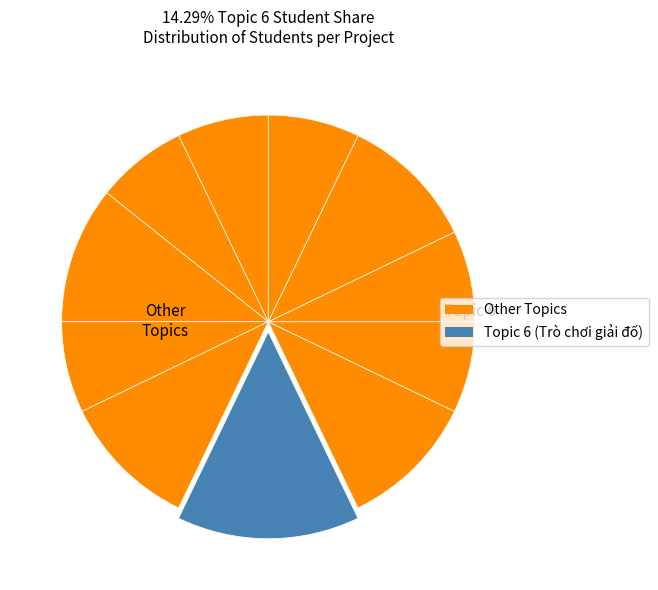

To the nearest percent, what is the difference between the largest and smallest slice percentages?

7%